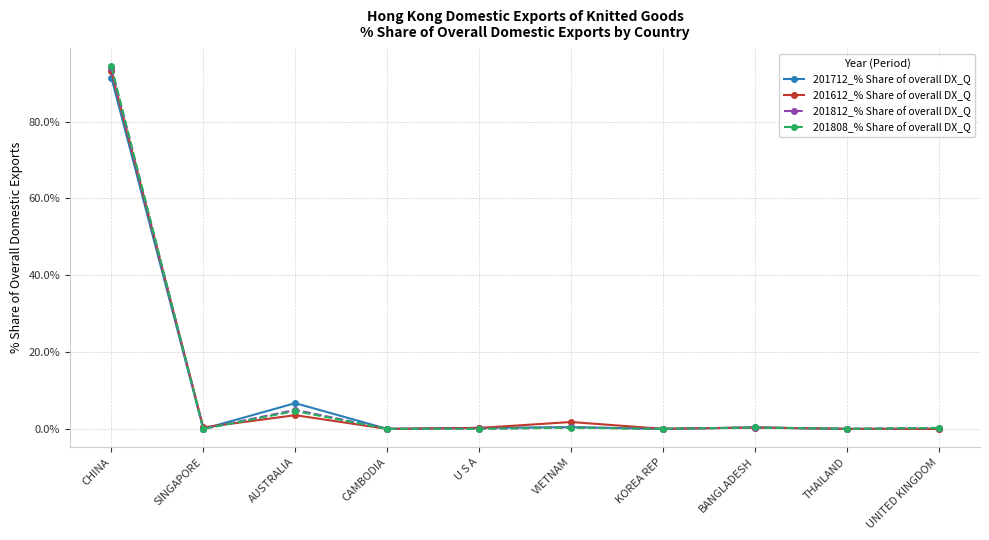

How many series are shown in this chart?

4